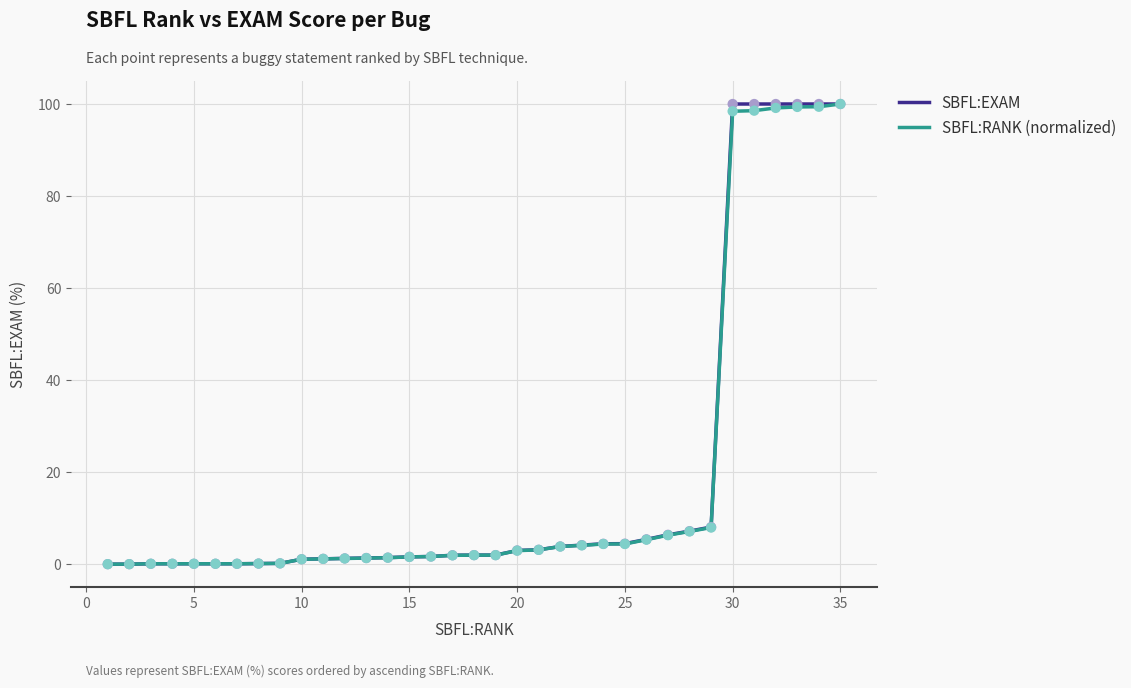

What is the maximum value for SBFL:EXAM?

100.0